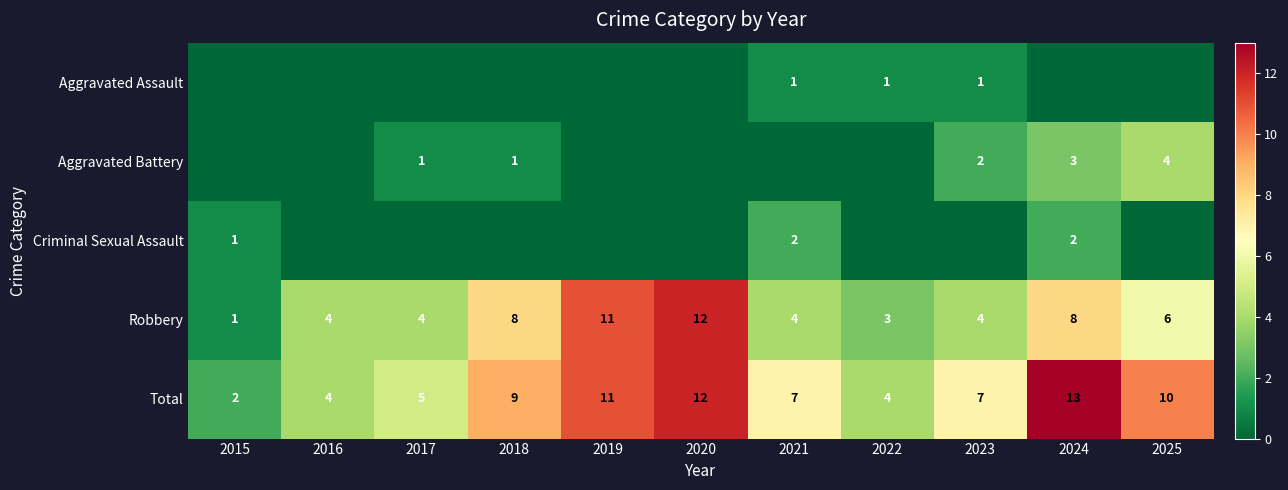

Read the Robbery value at 2019, to the nearest 5.

10